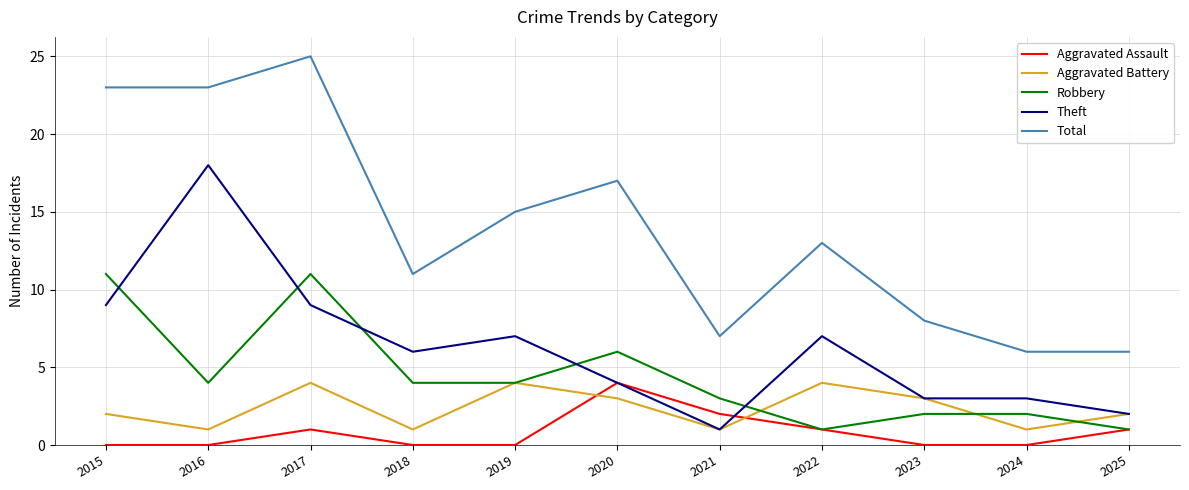

What is the lowest value of the Total series?

6